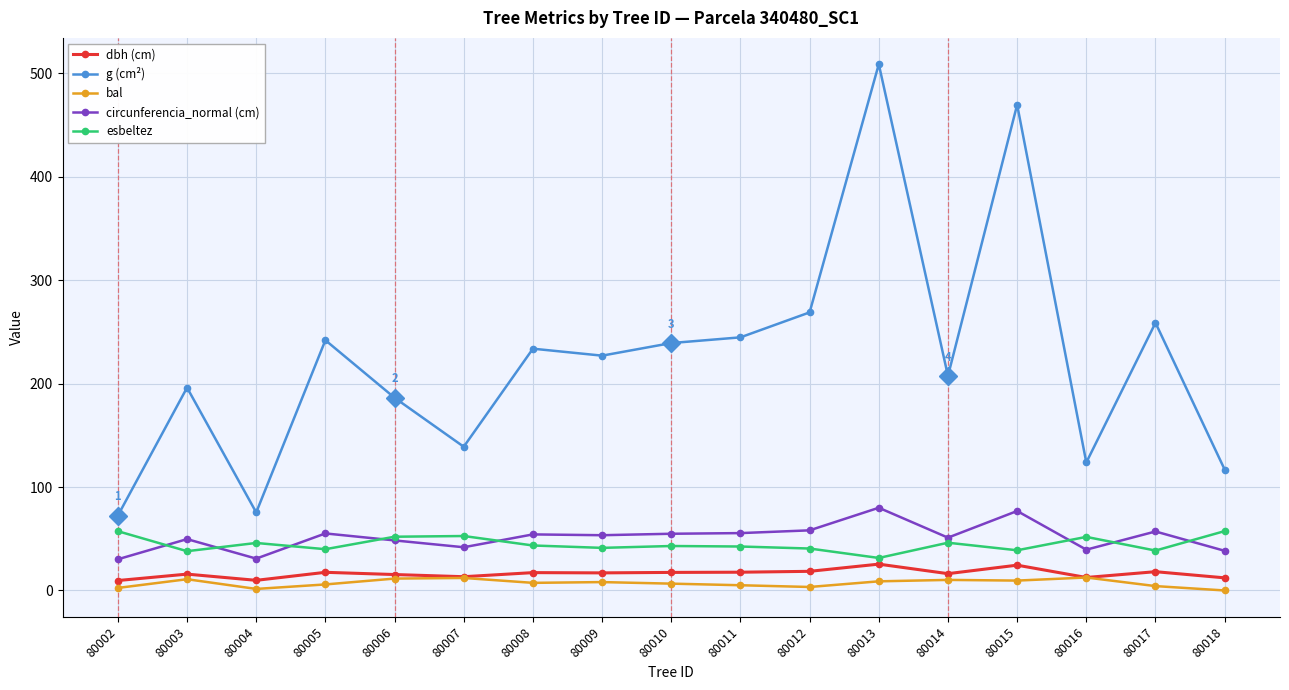

How many categories are shown in the chart?

17